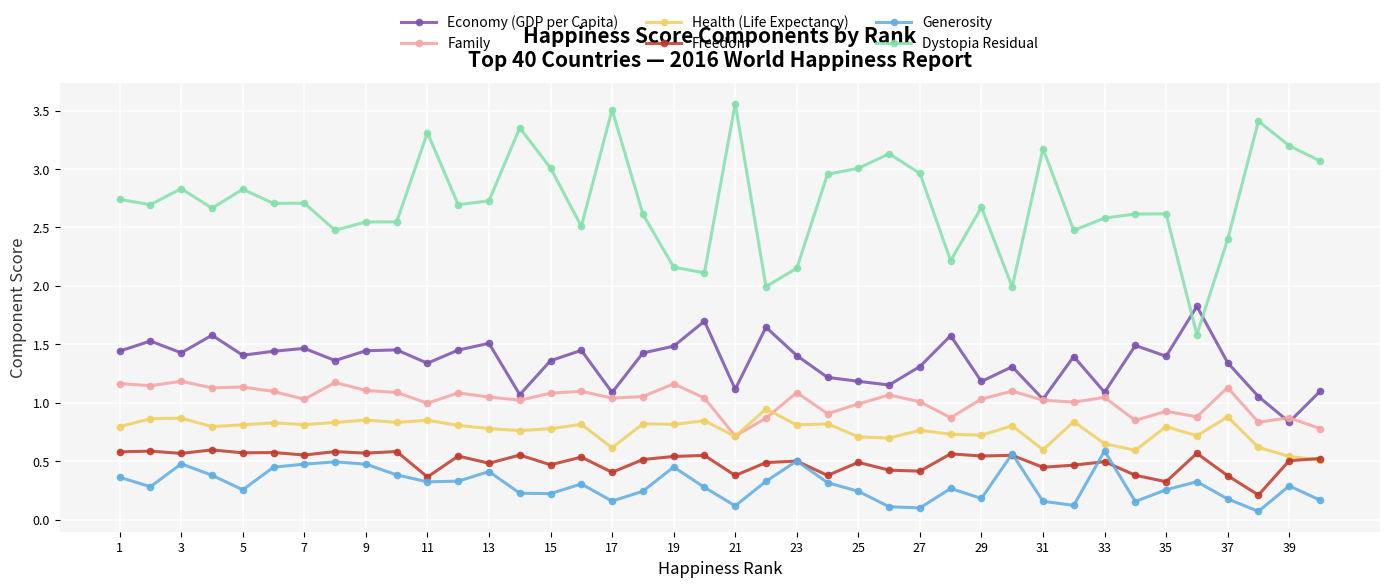

Which series has the largest total across all categories?

Dystopia Residual